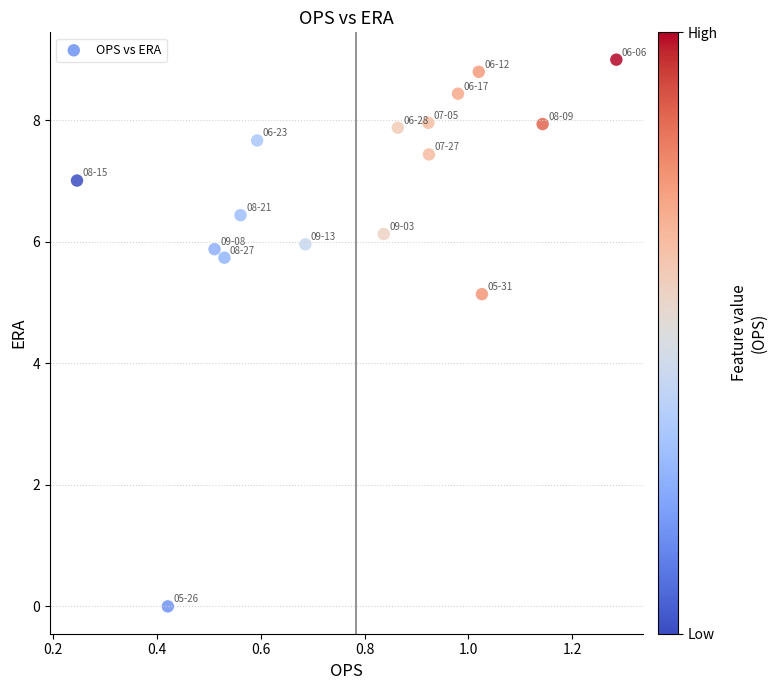

What Y value in the scatter plot is closest to 4?

5.1